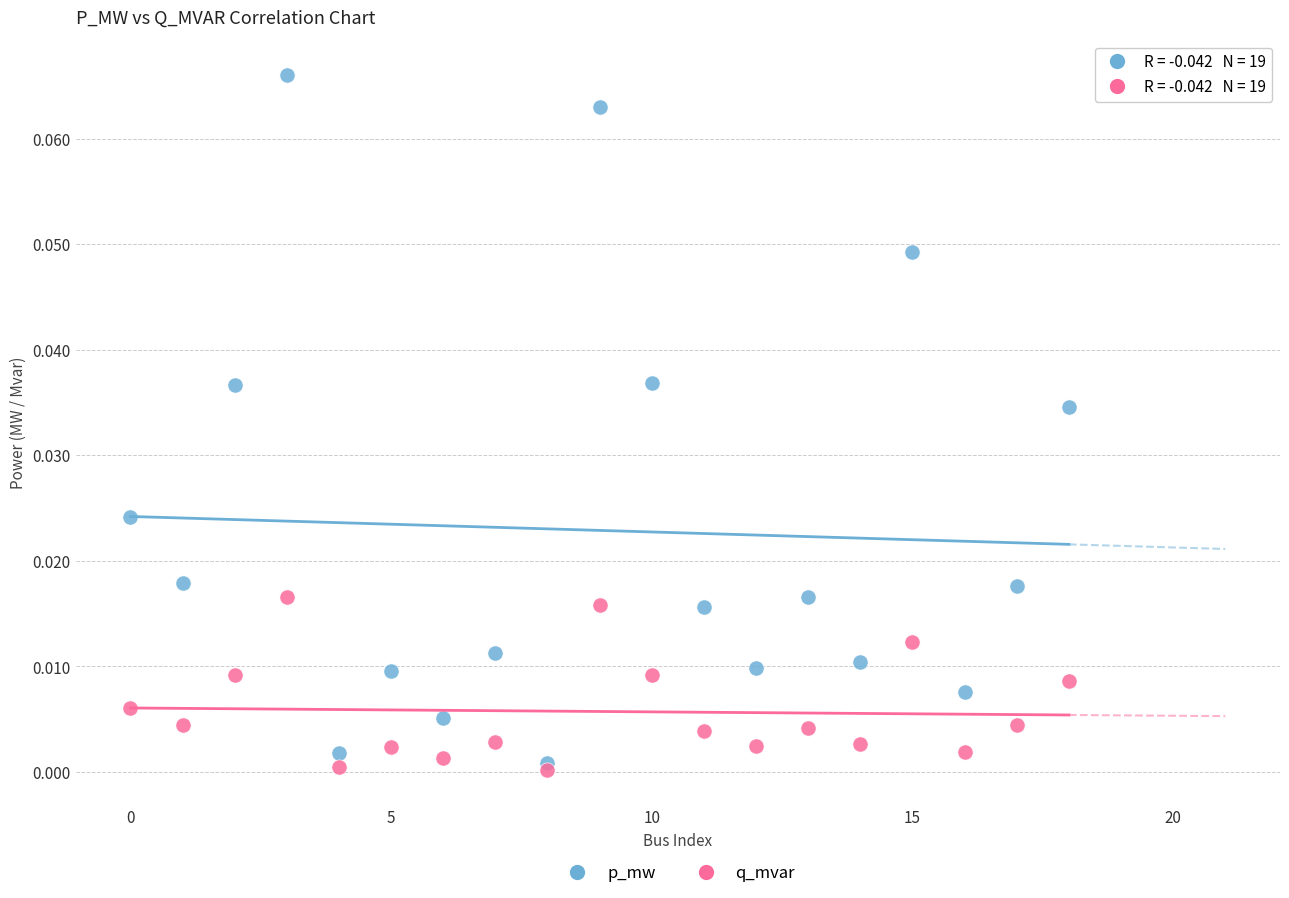

What are all the series names shown in the legend?

p_mw, q_mvar